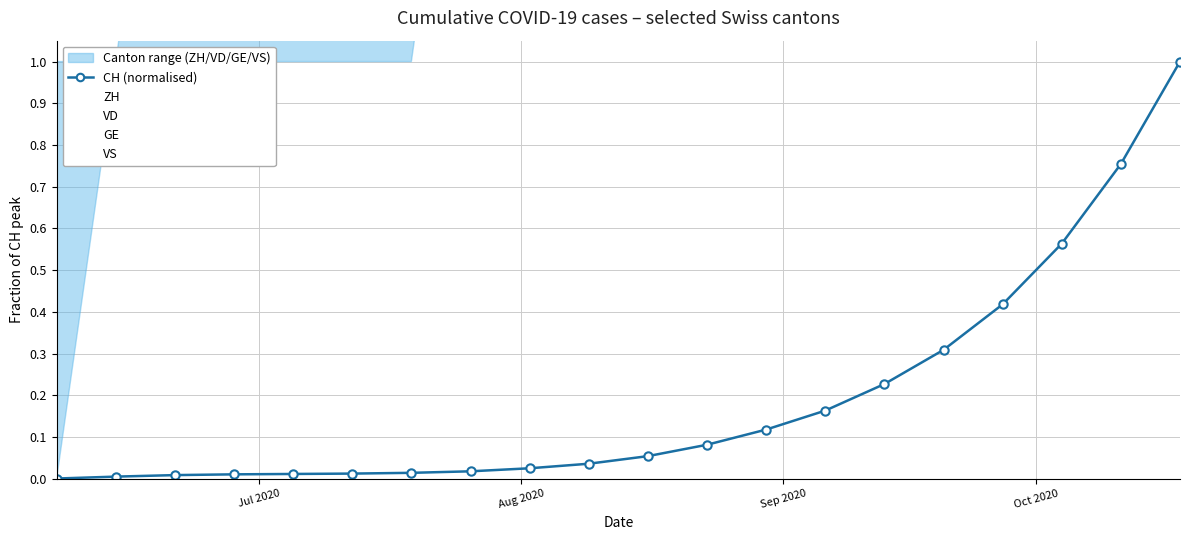

How many values in VD are above zero?

19